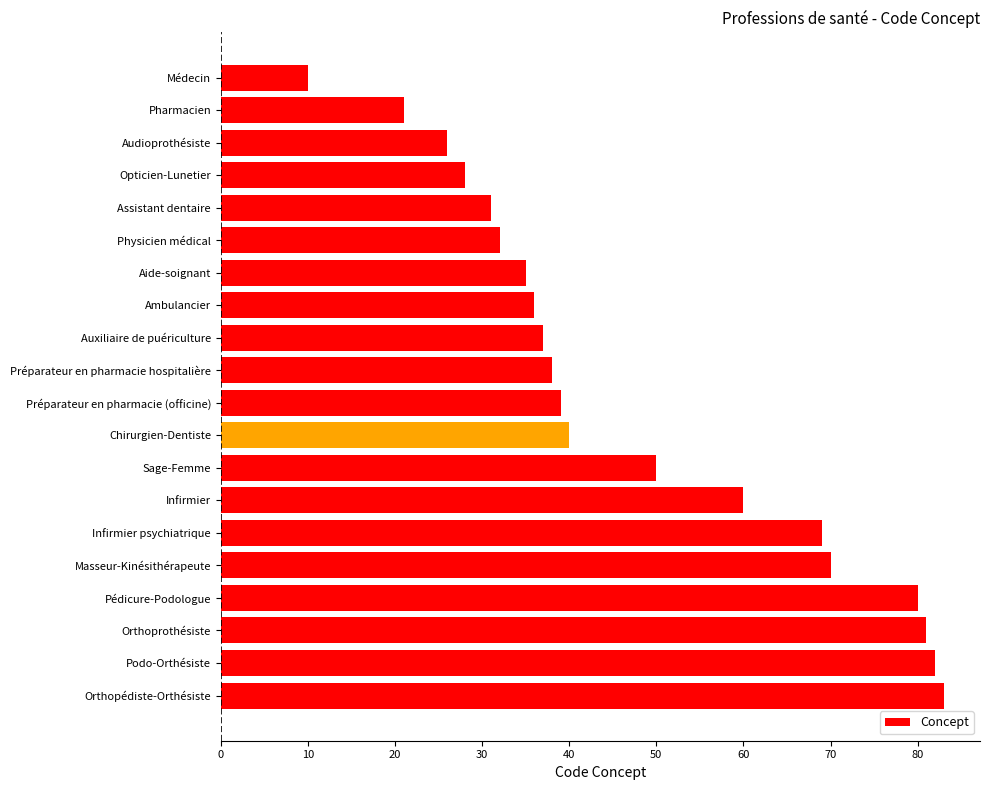

List the labels in order of value, largest first.

Orthopédiste-Orthésiste, Podo-Orthésiste, Orthoprothésiste, Pédicure-Podologue, Masseur-Kinésithérapeute, Infirmier psychiatrique, Infirmier, Sage-Femme, Chirurgien-Dentiste, Préparateur en pharmacie (officine), Préparateur en pharmacie hospitalière, Auxiliaire de puériculture, Ambulancier, Aide-soignant, Physicien médical, Assistant dentaire, Opticien-Lunetier, Audioprothésiste, Pharmacien, Médecin